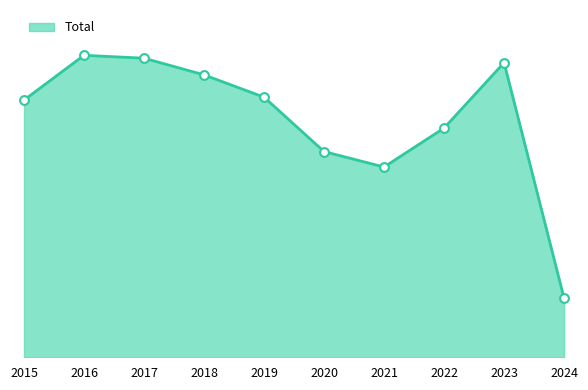

Which has a higher value, 2017 or 2015?

2017